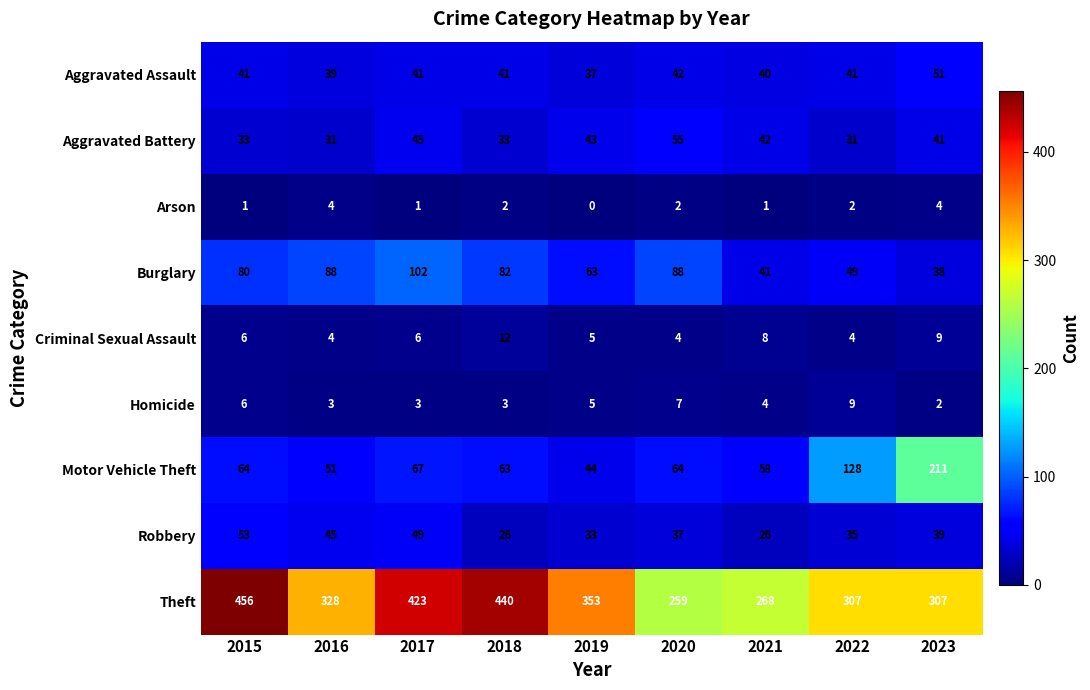

True or false: Robbery has a value of 59 at 2023.

False